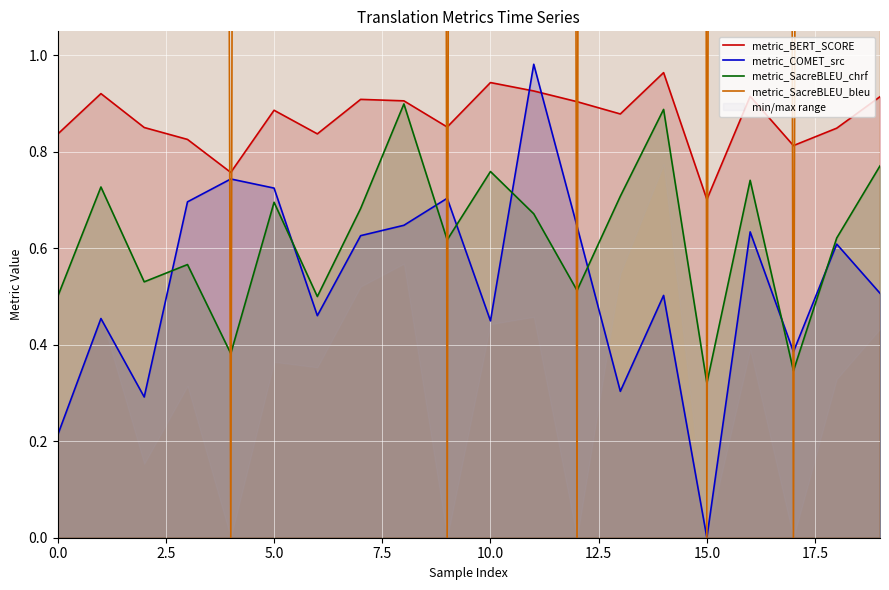

What is the minimum value for metric_SacreBLEU_chrf?

0.3